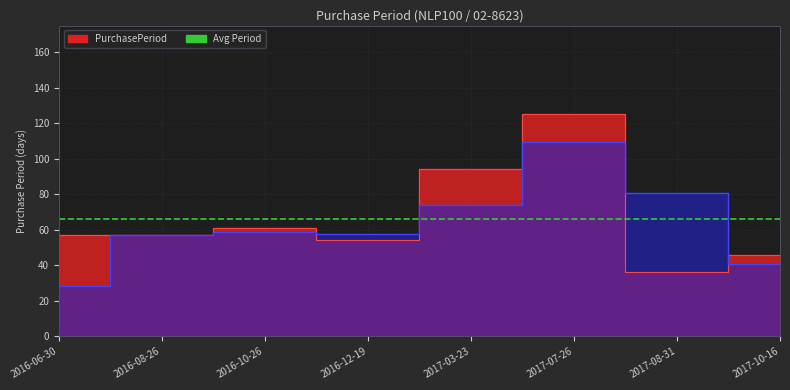

Rank the categories by value from lowest to highest.

2017-08-31, 2017-10-16, 2016-12-19, 2016-06-30, 2016-08-26, 2016-10-26, 2017-03-23, 2017-07-26